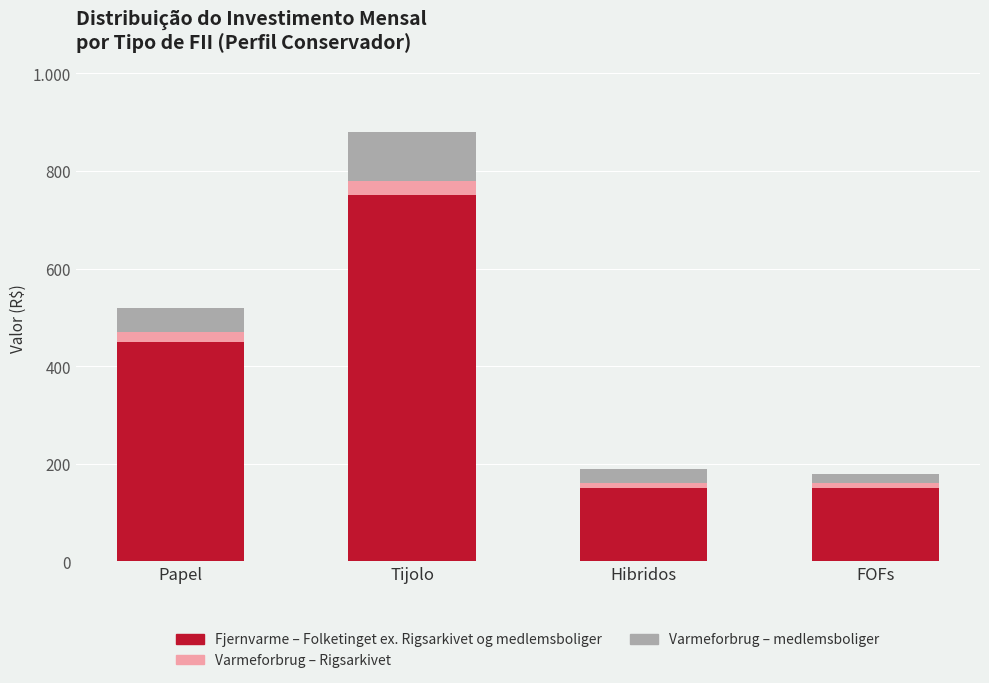

The Varmeforbrug – Rigsarkivet series shows 10 at FOFs. True or false?

True